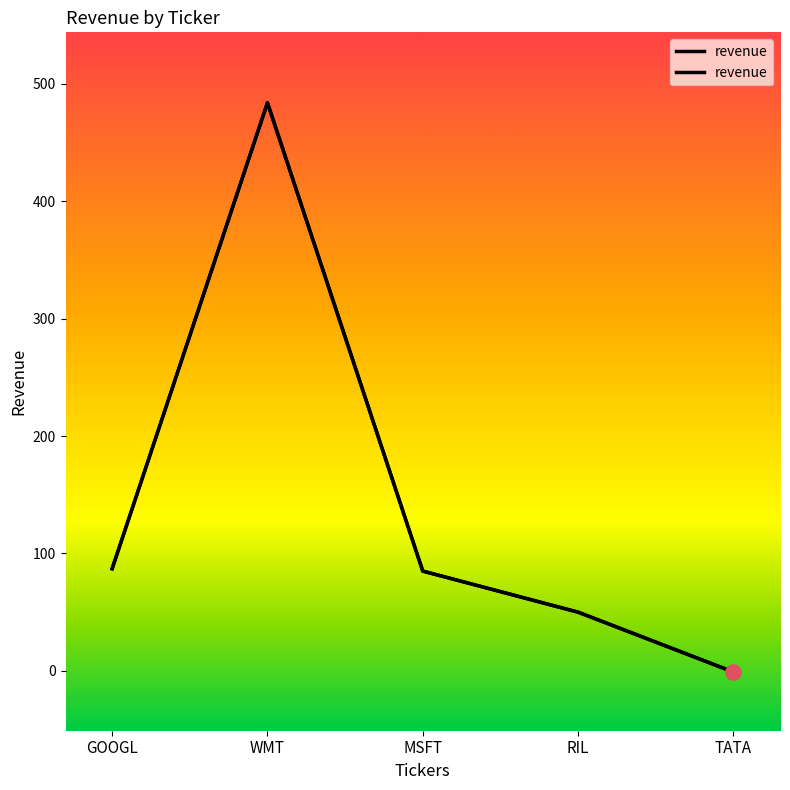

What is the change in value from WMT to TATA?

-485